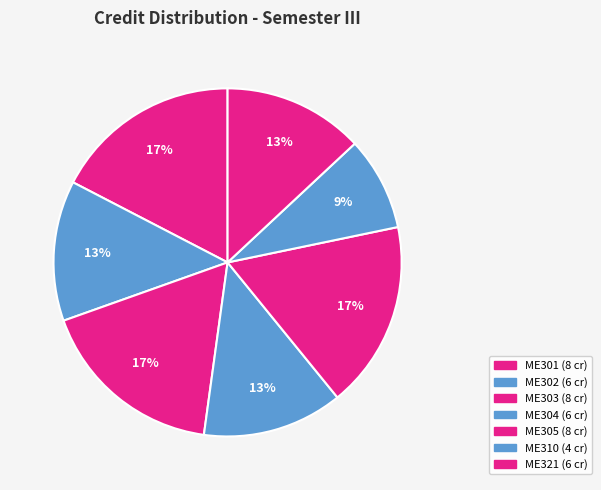

To the nearest percent, what percentage of the pie is ME303?

17%